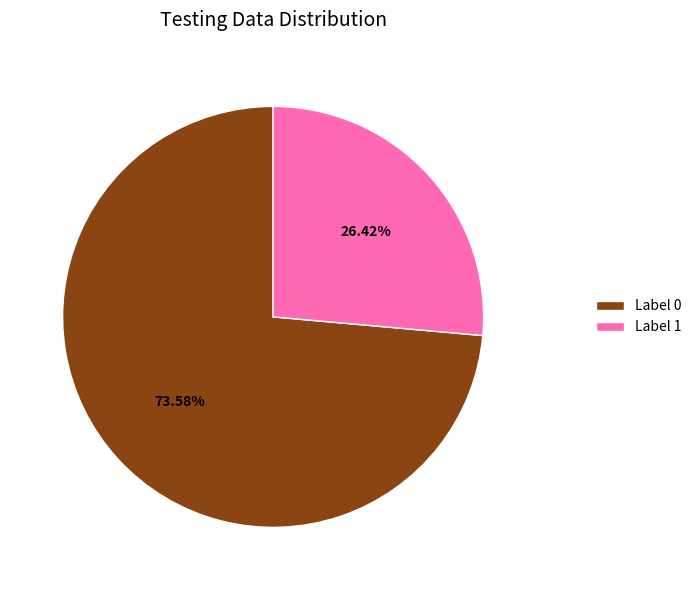

Which slice is the largest?

Label 0